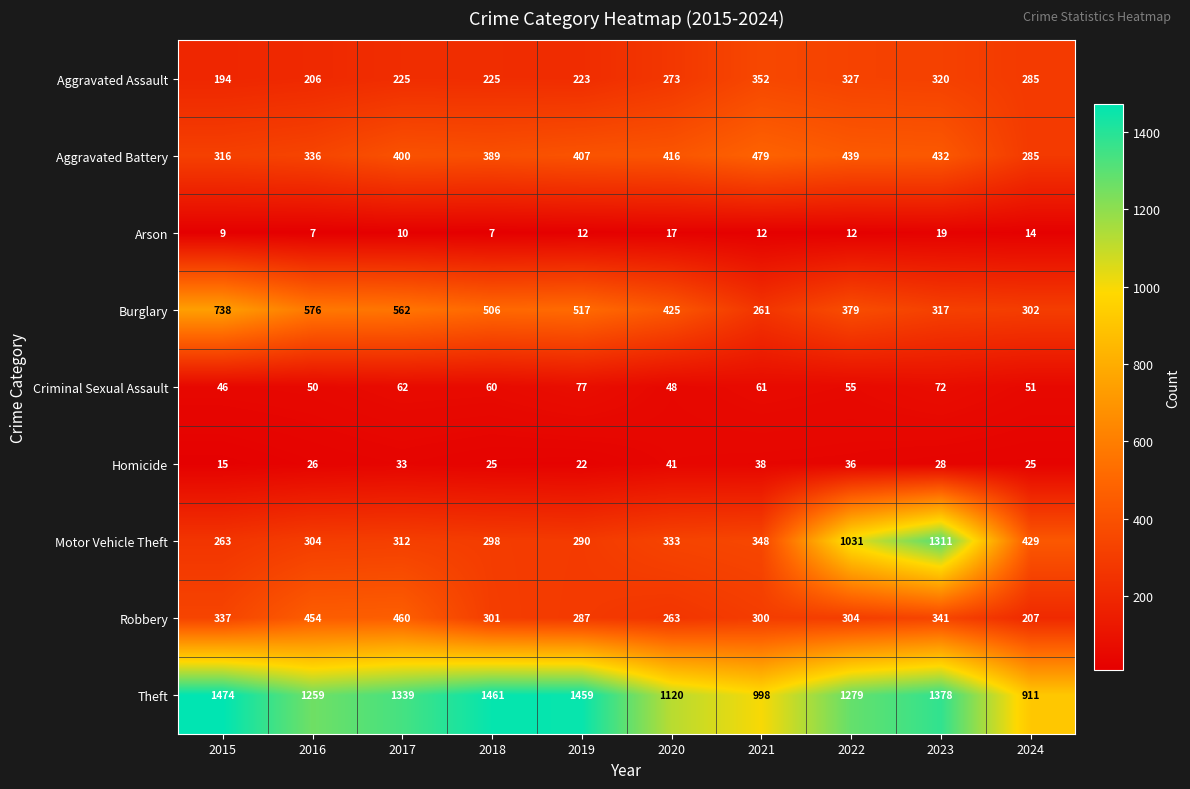

Which series has the largest total across all categories?

Theft